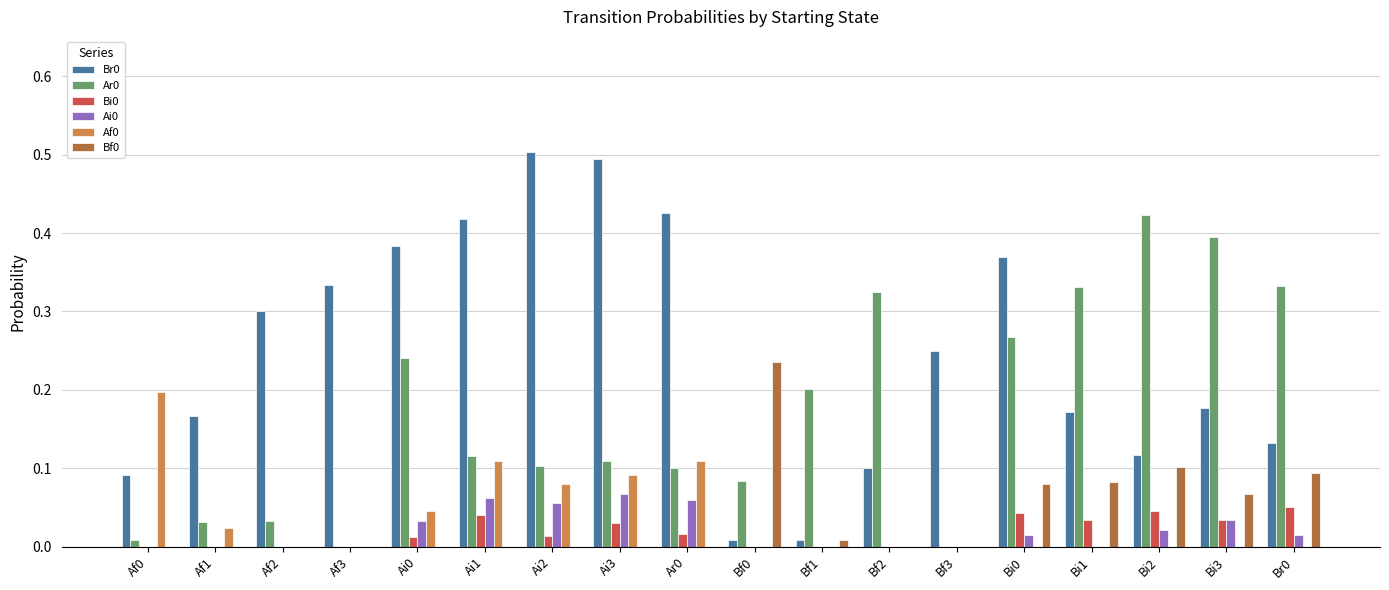

What is the total value across all series at Bi3?

0.7